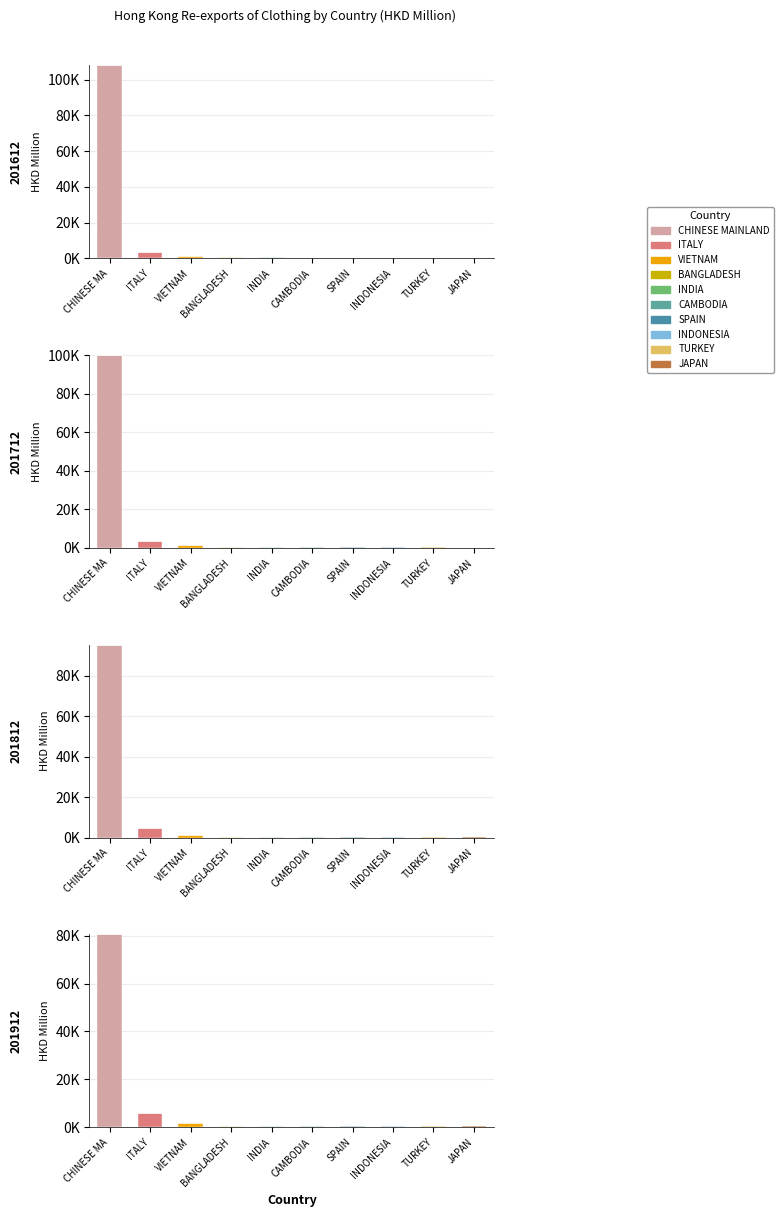

What is the label of the 1st bar from the left?

CHINESE MA